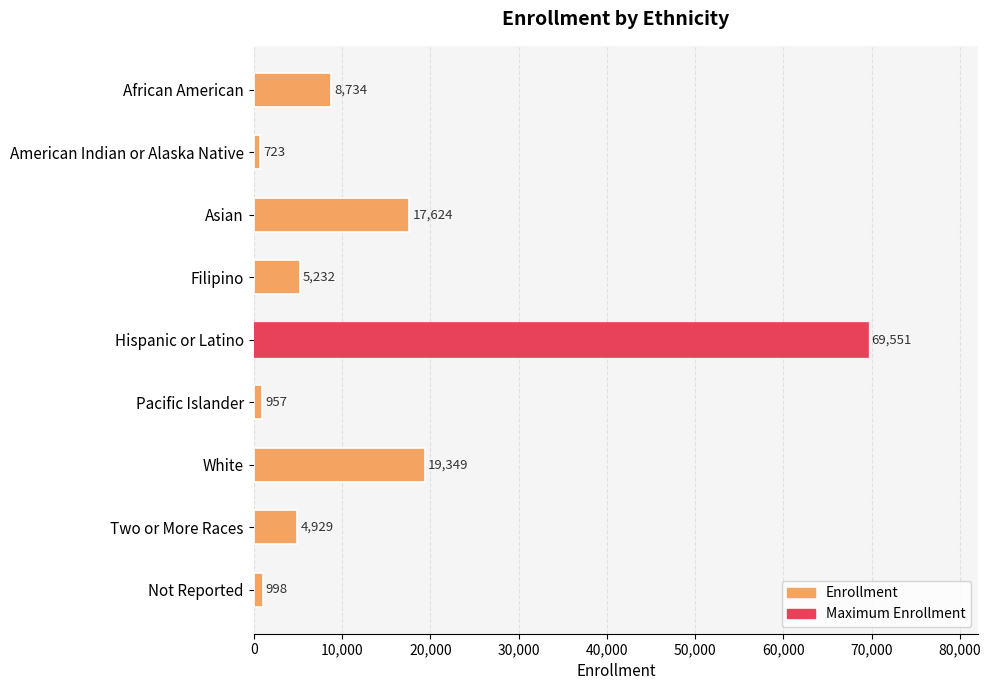

What is the difference between the values at African American and White?

10615